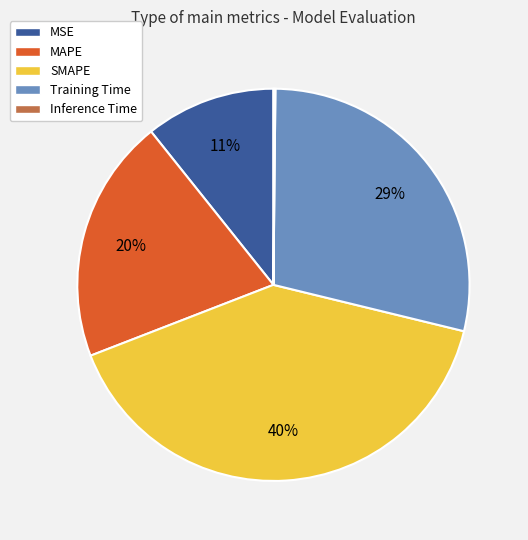

Is SMAPE the majority of the pie?

No